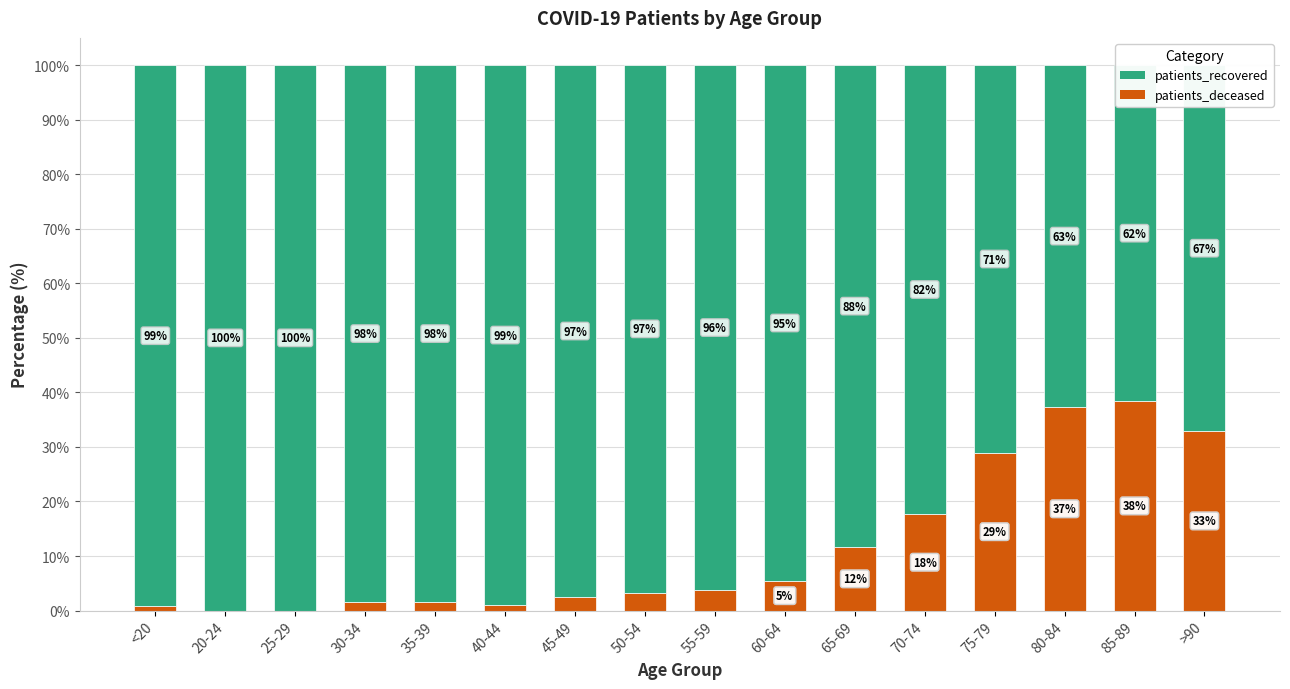

What is the total value across all series at 65-69?

100.0